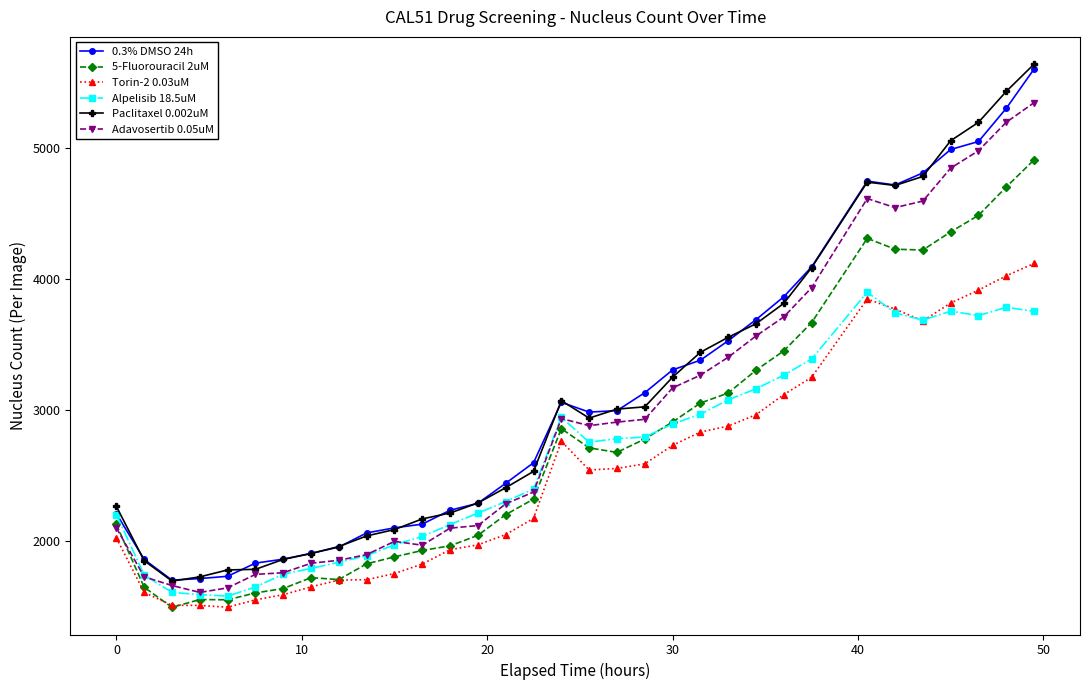

What is the value of the Torin-2 0.03uM point at the 21st from the left?

2732.5